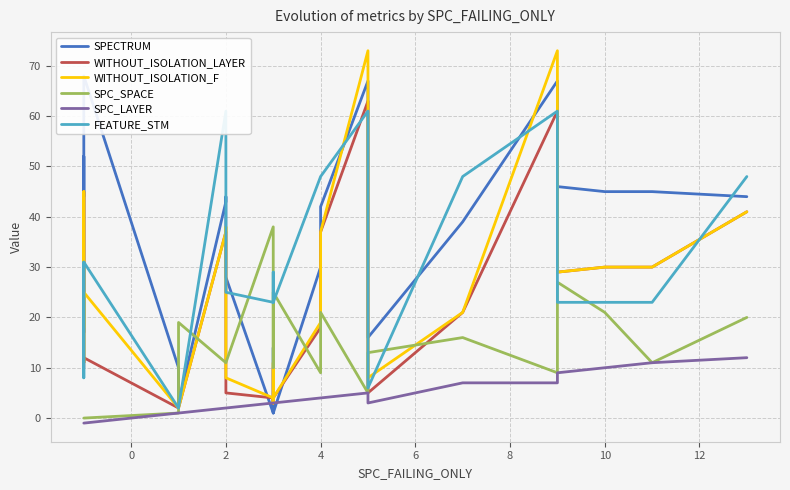

What are all the series names shown in the legend?

SPECTRUM, WITHOUT_ISOLATION_LAYER, WITHOUT_ISOLATION_F, SPC_SPACE, SPC_LAYER, FEATURE_STM